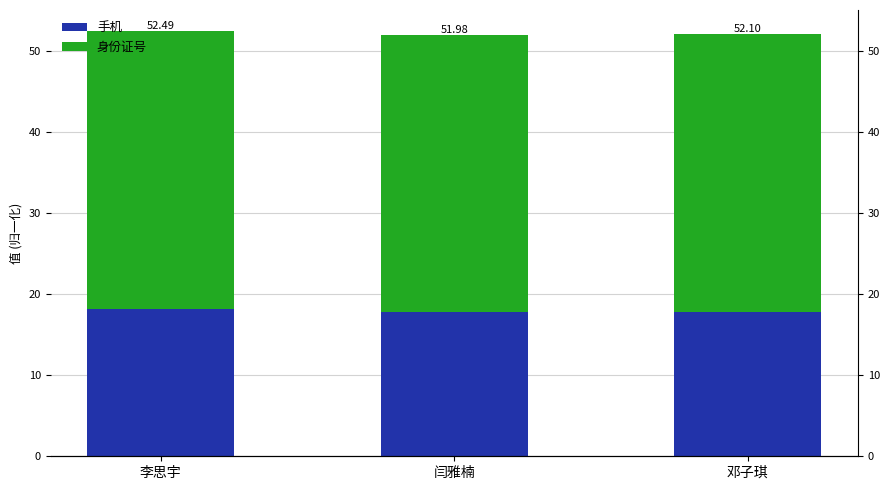

Which series has the largest range (max minus min)?

手机